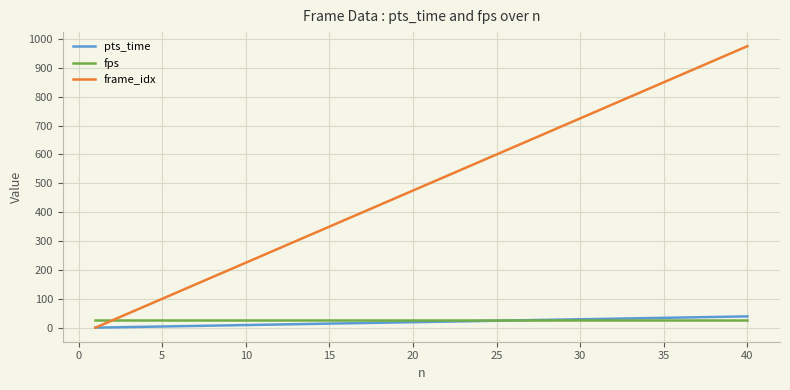

Which series has the largest total across all categories?

frame_idx